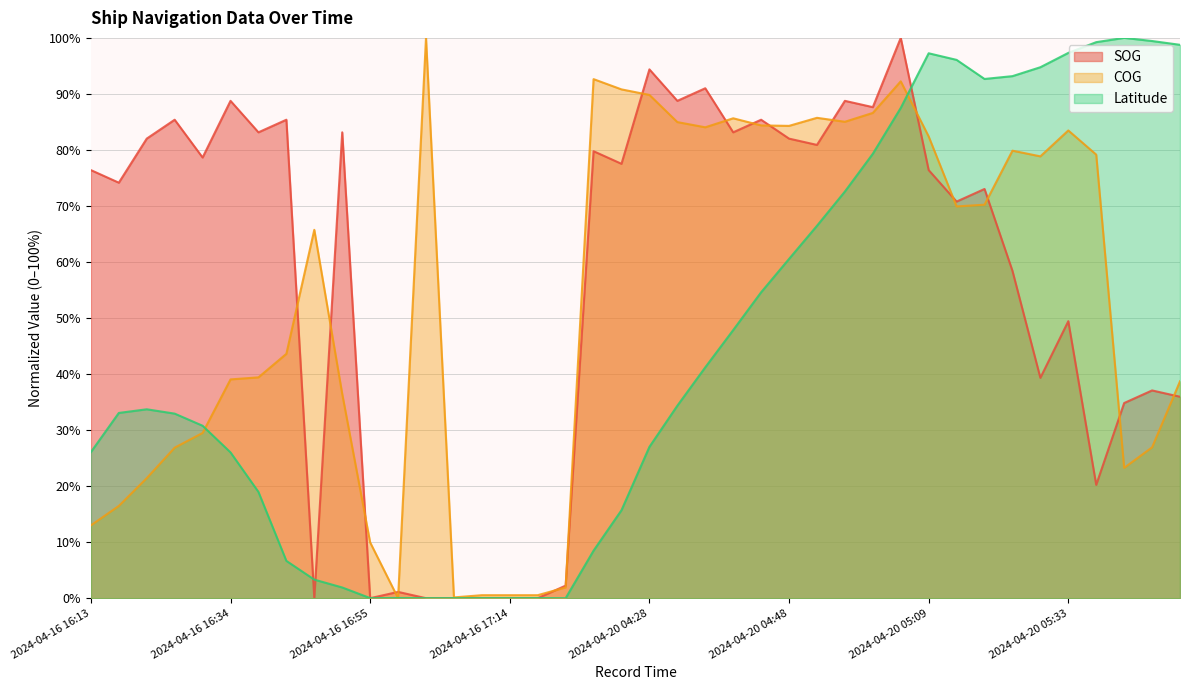

True or false: SOG and Latitude cross at least once.

True